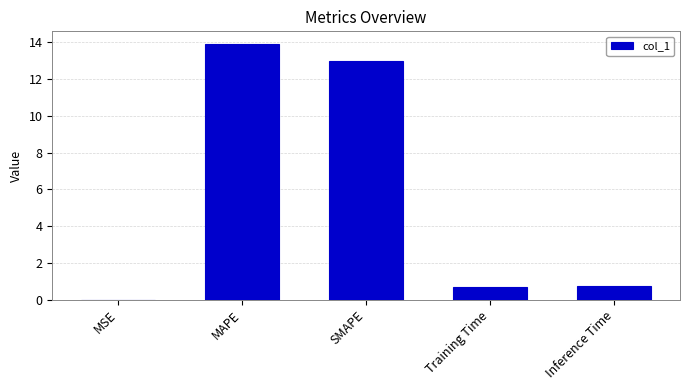

What is the change in value from MAPE to Inference Time?

-13.1